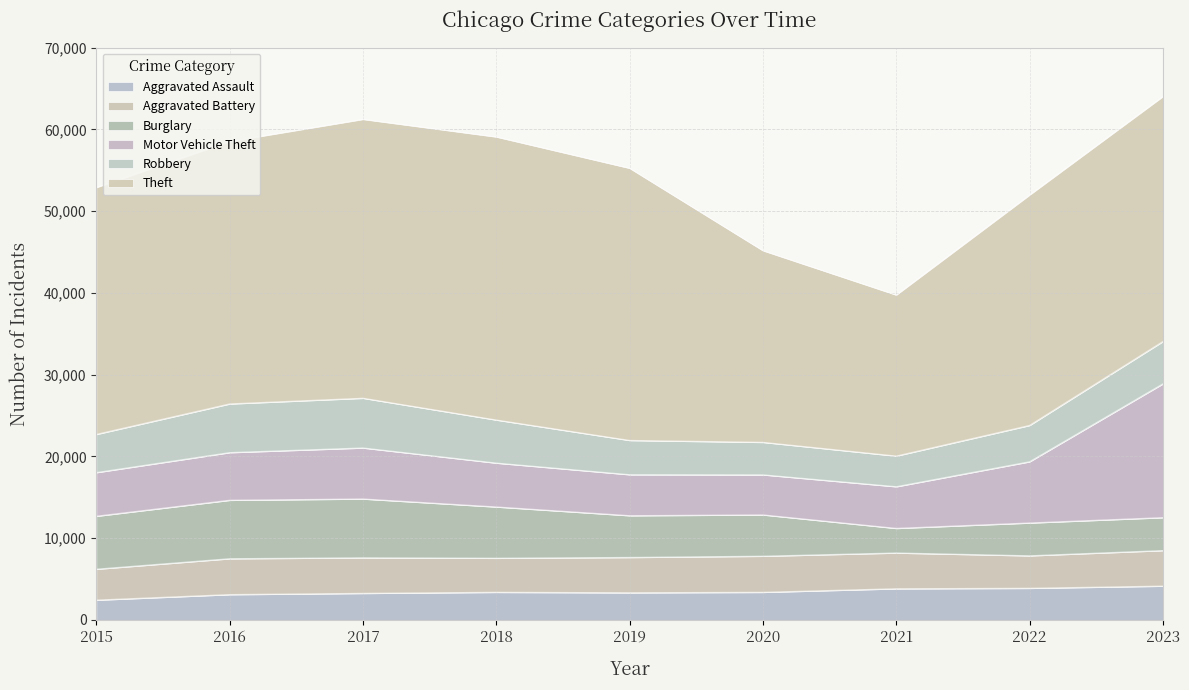

What is the difference between the second highest and minimum values in the Burglary series?

4142